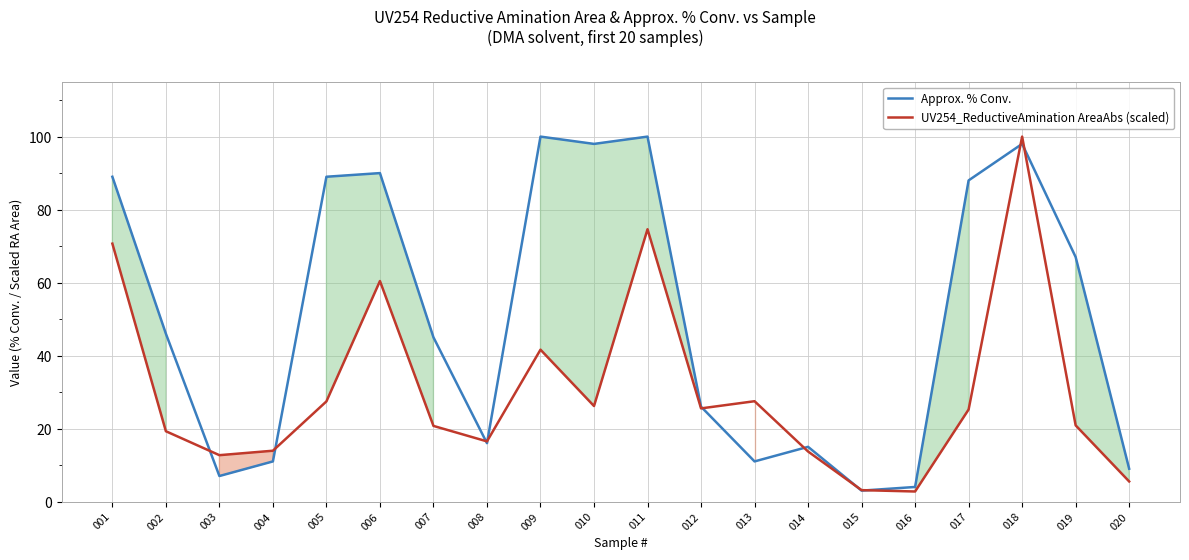

At which category is the sum across all series the highest?

018